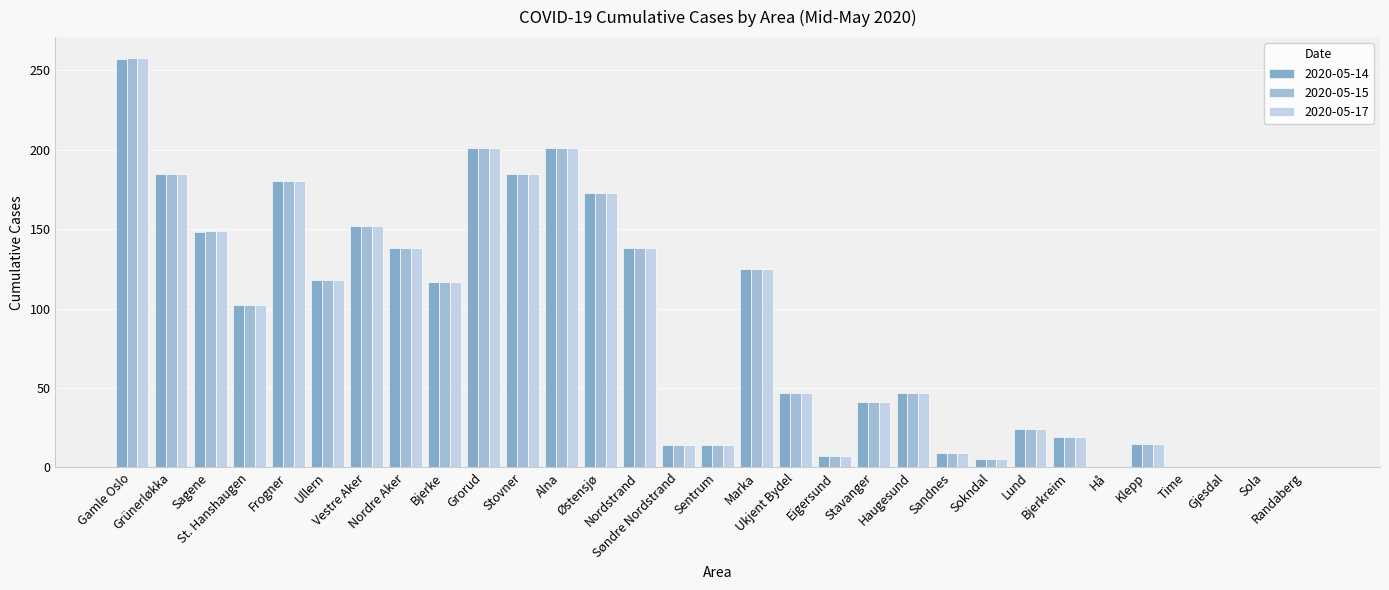

Reading left to right, transcribe all the data shown in this chart.

2020-05-14: Gamle Oslo=257	Grünerløkka=185	Sagene=148	St. Hanshaugen=102	Frogner=180	Ullern=118	Vestre Aker=152	Nordre Aker=138	Bjerke=117	Grorud=201	Stovner=185	Alna=201	Østensjø=173	Nordstrand=138	Søndre Nordstrand=14	Sentrum=14	Marka=125	Ukjent Bydel=47	Eigersund=7	Stavanger=41	Haugesund=47	Sandnes=9	Sokndal=5	Lund=24	Bjerkreim=19	Hå=0	Klepp=15	Time=0	Gjesdal=0	Sola=0	Randaberg=0
2020-05-15: Gamle Oslo=258	Grünerløkka=185	Sagene=149	St. Hanshaugen=102	Frogner=180	Ullern=118	Vestre Aker=152	Nordre Aker=138	Bjerke=117	Grorud=201	Stovner=185	Alna=201	Østensjø=173	Nordstrand=138	Søndre Nordstrand=14	Sentrum=14	Marka=125	Ukjent Bydel=47	Eigersund=7	Stavanger=41	Haugesund=47	Sandnes=9	Sokndal=5	Lund=24	Bjerkreim=19	Hå=0	Klepp=15	Time=0	Gjesdal=0	Sola=0	Randaberg=0
2020-05-17: Gamle Oslo=258	Grünerløkka=185	Sagene=149	St. Hanshaugen=102	Frogner=180	Ullern=118	Vestre Aker=152	Nordre Aker=138	Bjerke=117	Grorud=201	Stovner=185	Alna=201	Østensjø=173	Nordstrand=138	Søndre Nordstrand=14	Sentrum=14	Marka=125	Ukjent Bydel=47	Eigersund=7	Stavanger=41	Haugesund=47	Sandnes=9	Sokndal=5	Lund=24	Bjerkreim=19	Hå=0	Klepp=15	Time=0	Gjesdal=0	Sola=0	Randaberg=0